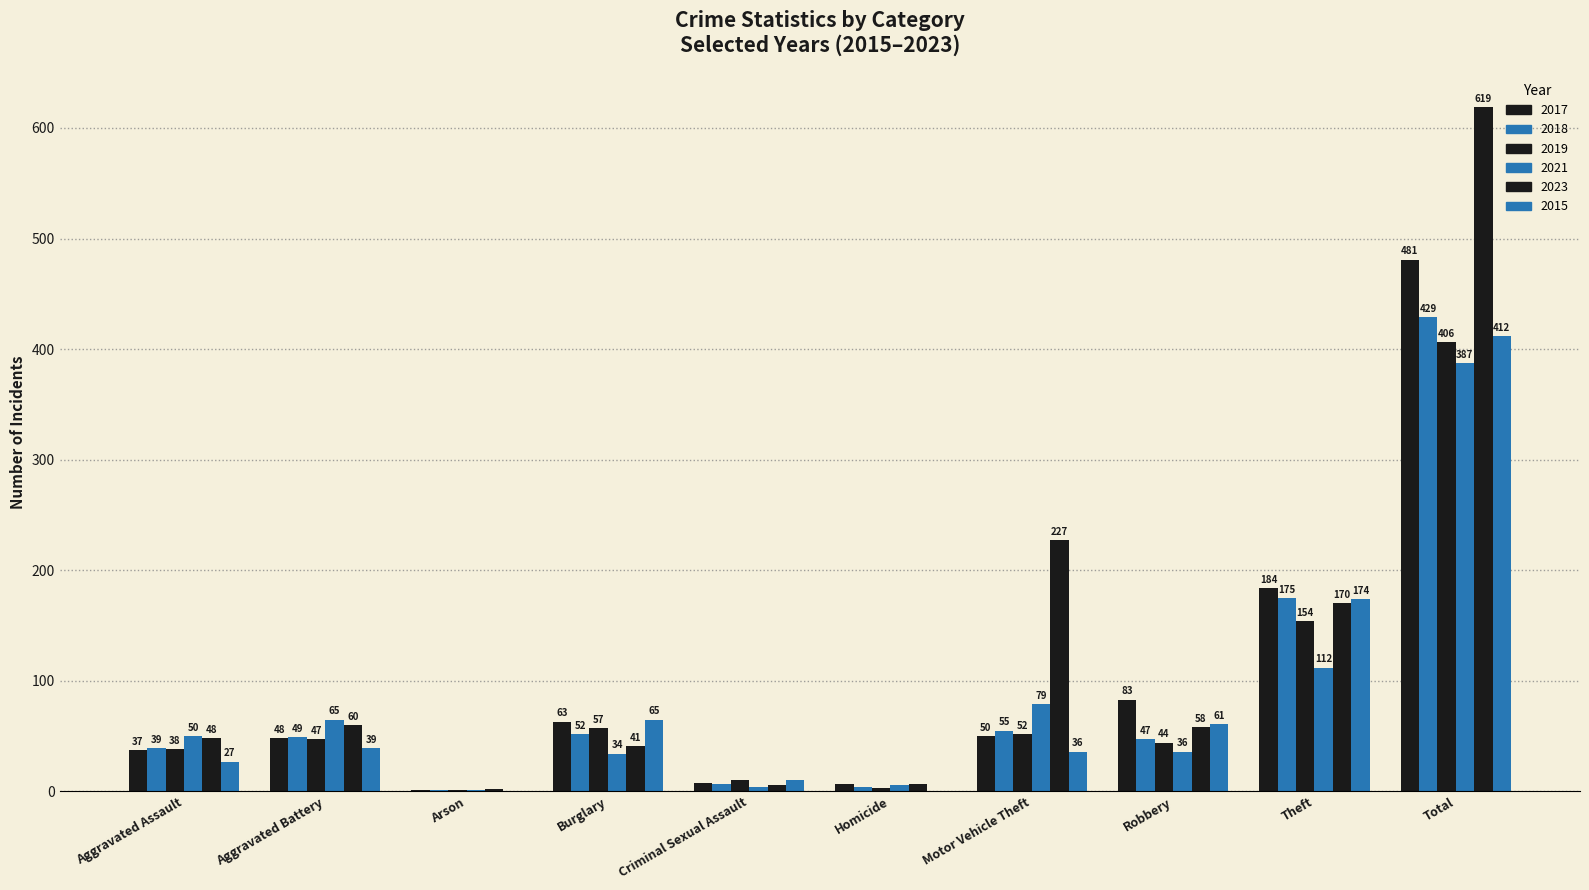

True or false: 2021 has a value of 593 at Total.

False